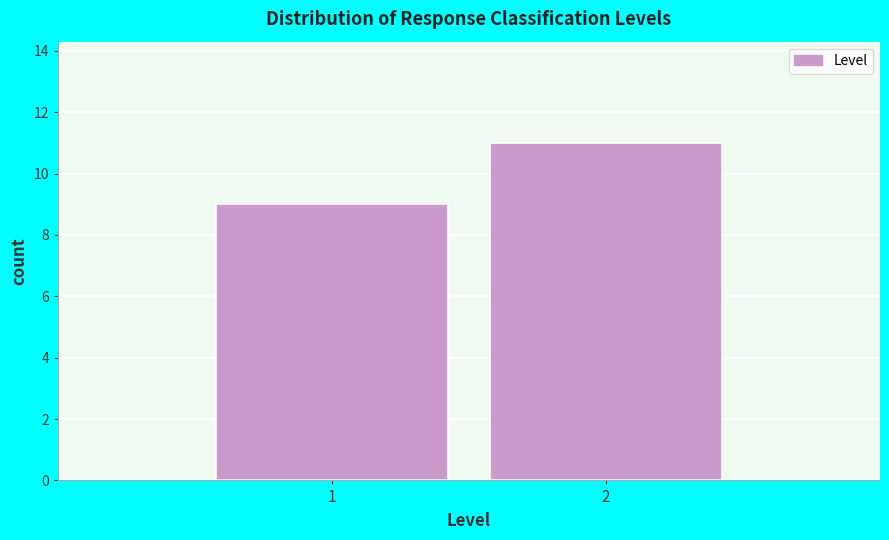

Reading left to right, extract all data points from this chart.

9	11